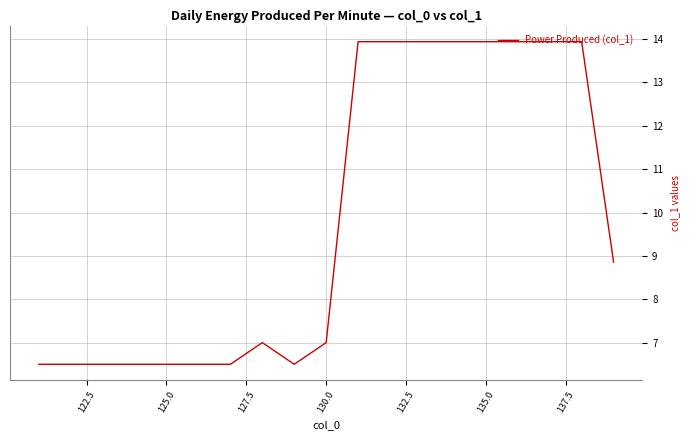

Reading left to right, list all the values displayed in this chart.

6.5	6.5	6.5	6.5	6.5	6.5	6.5	7.0	6.5	7.0	13.9	13.9	13.9	13.9	13.9	13.9	13.9	13.9	8.9